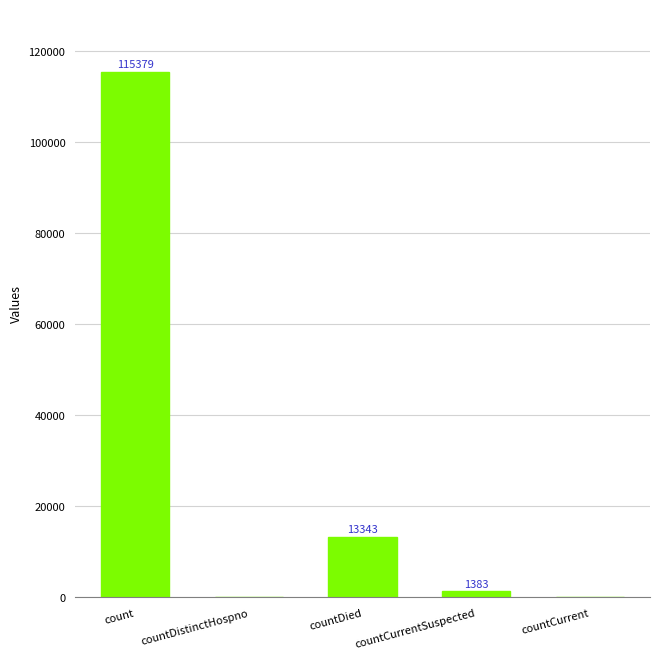

Reading right to left, transcribe all the data shown in this chart.

0	1383	13343	0	115379